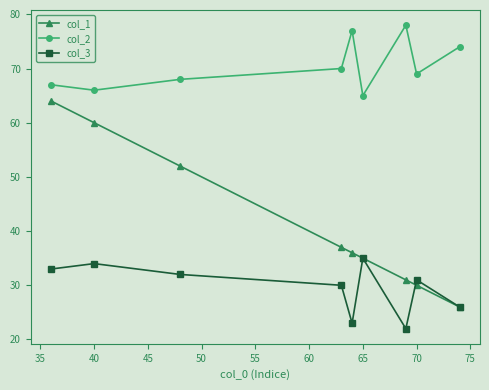

True or false: col_3 has more than 1 interior local peaks.

True